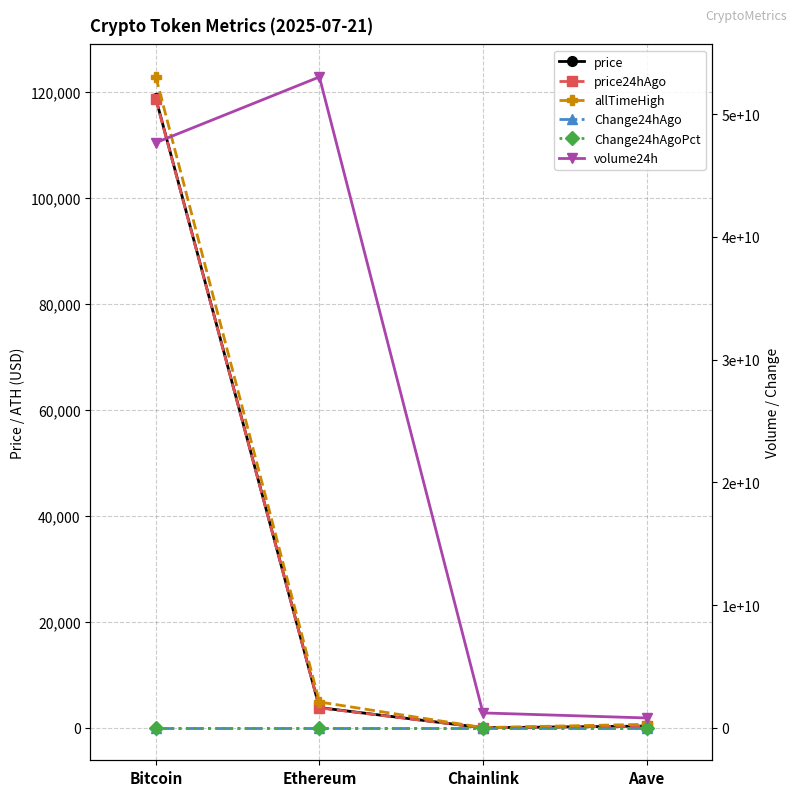

True or false: allTimeHigh has a value of 52.7 at Chainlink.

True